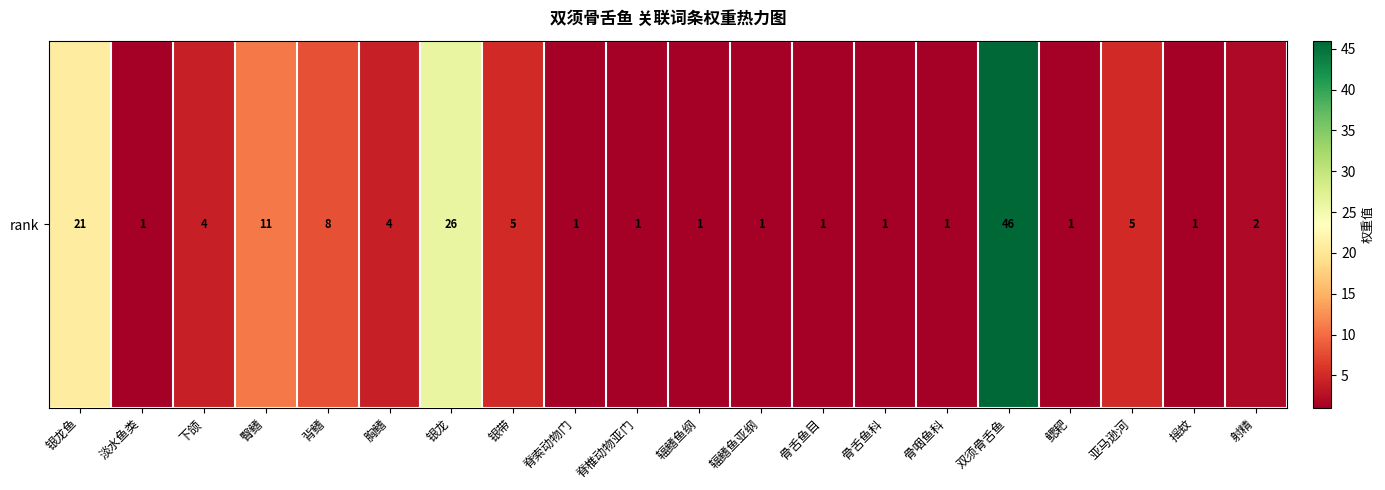

Reading left to right, transcribe all the data shown in this chart.

21	1	4	11	8	4	26	5	1	1	1	1	1	1	1	46	1	5	1	2